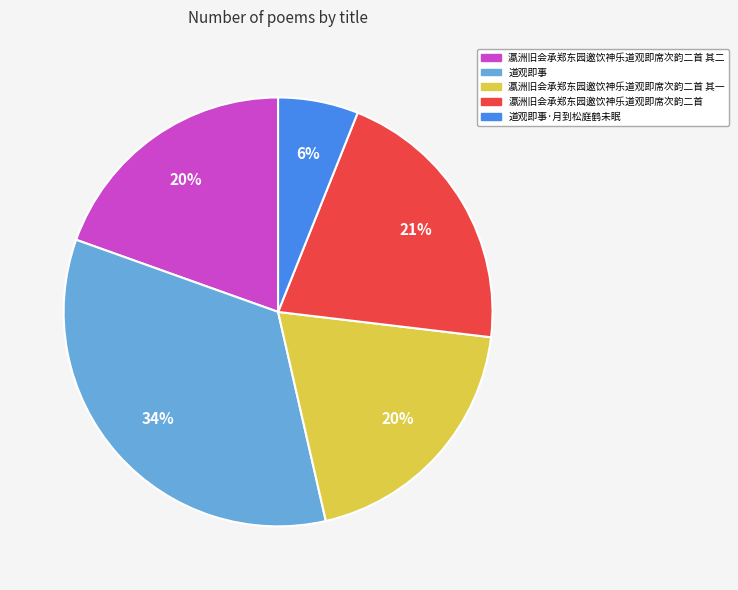

To the nearest percent, what is the difference between the largest and smallest slice percentages?

28%